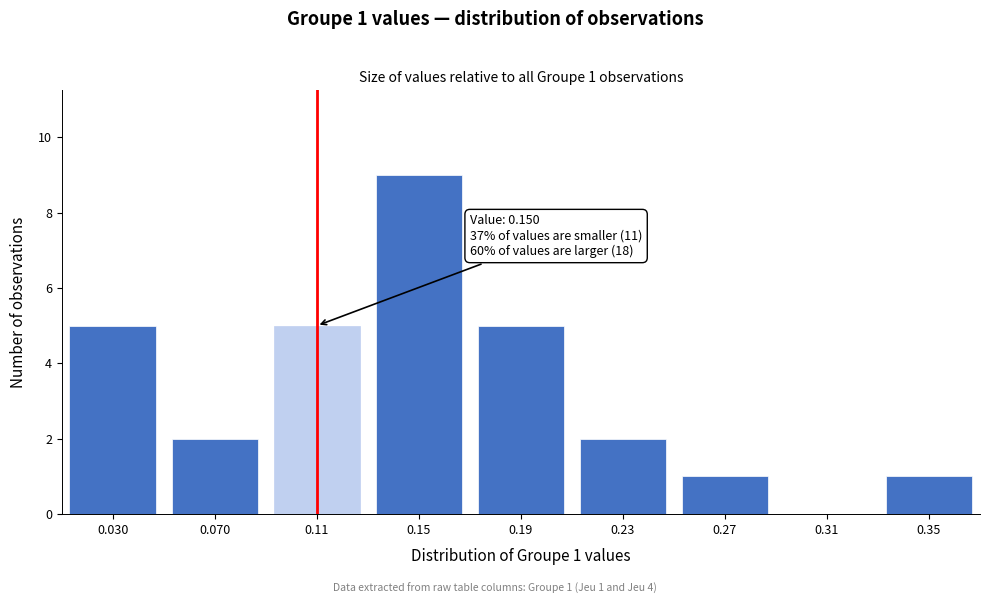

Reading right to left, extract all data points from this chart.

0.35=1	0.31=0	0.27=1	0.23=2	0.19=5	0.15=9	0.11=5	0.070=2	0.030=5